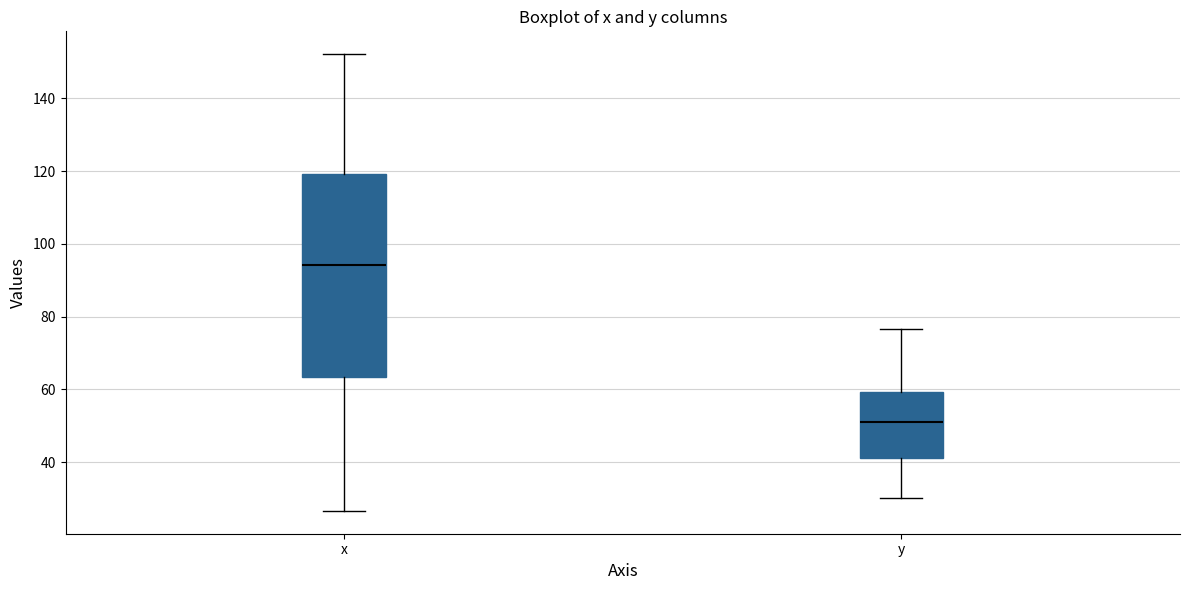

Where is the upper edge of the box for x on the y-axis? The values are not printed on the chart, so give them approximately, as read against the axis.

120